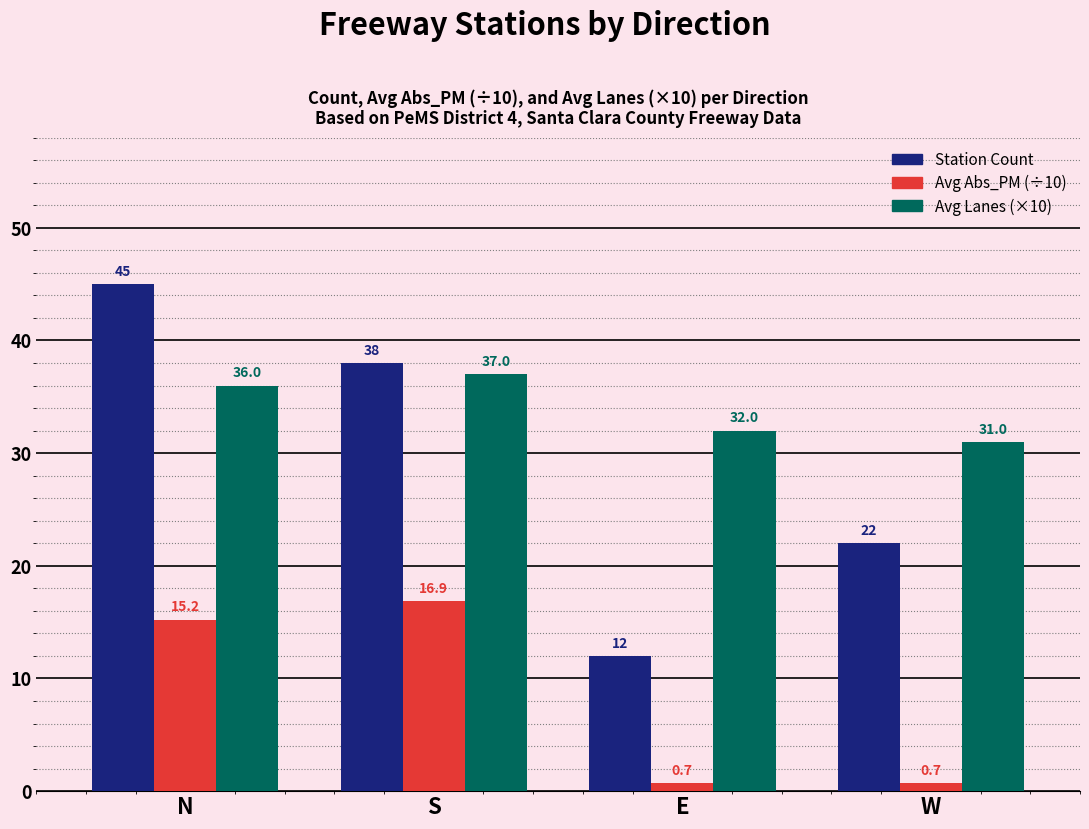

What is the minimum value shown in the chart?

0.7